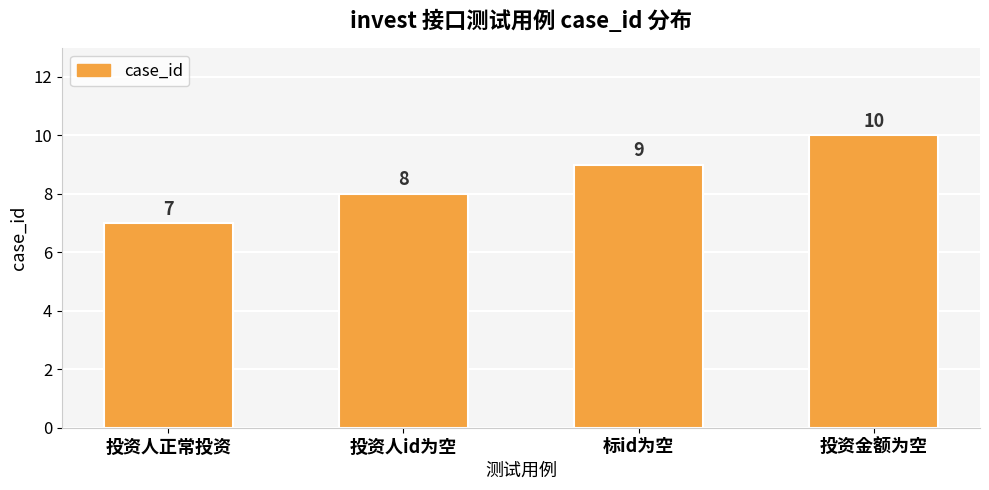

At which label is the value closest to 8?

投资人id为空